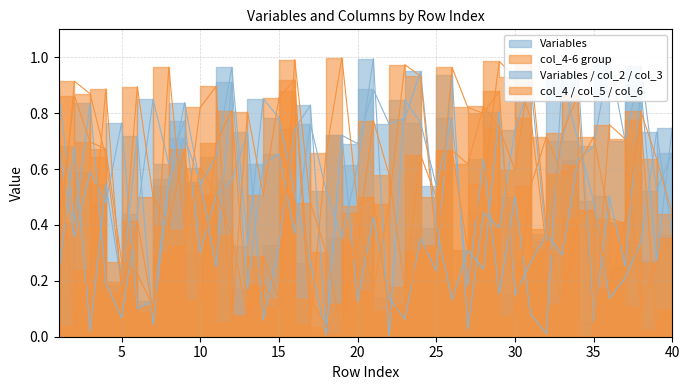

What is the difference between the maximum and second lowest values in the col_4 series?

1.0